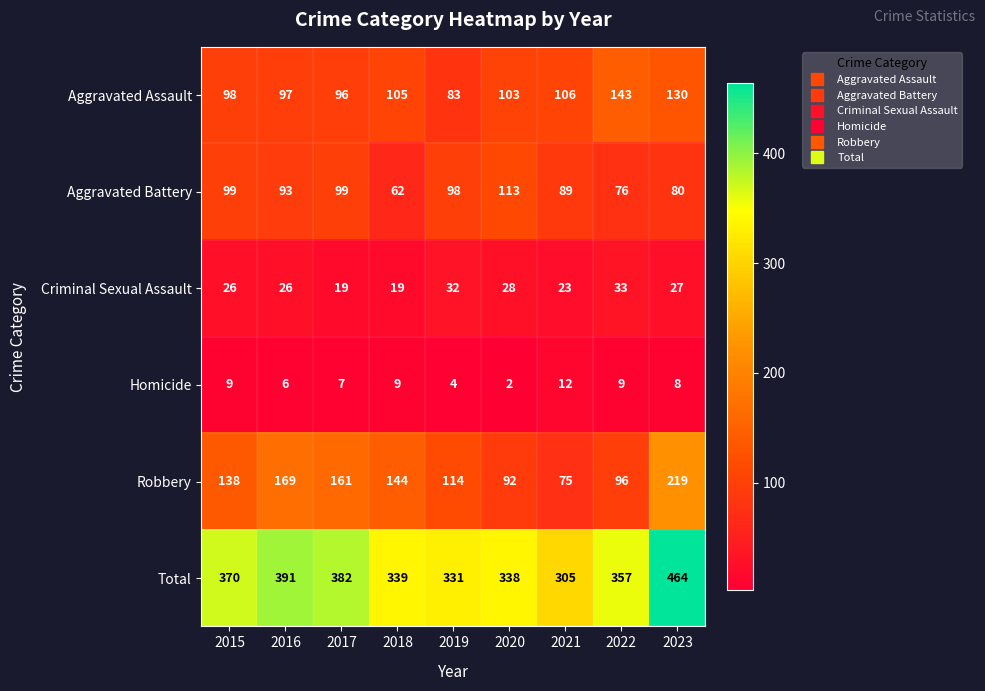

At 2020, list the series in order from largest to smallest.

Total, Aggravated Battery, Aggravated Assault, Robbery, Criminal Sexual Assault, Homicide